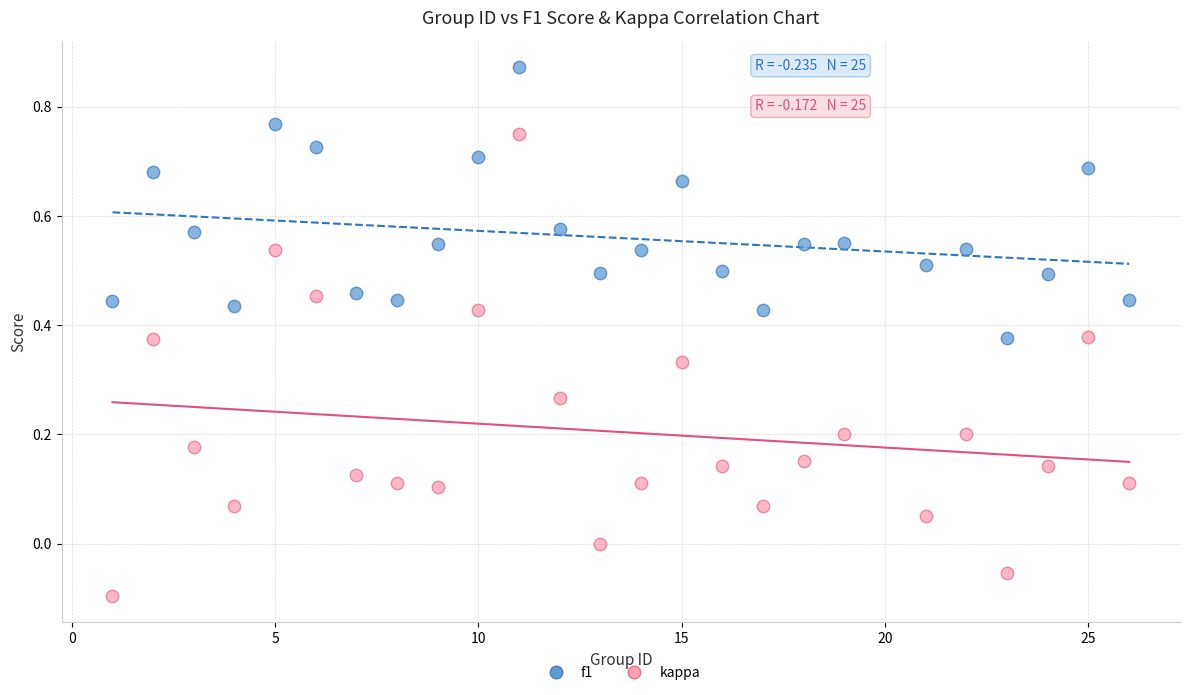

What is the X range (max minus min) for the scatter plot?

25.0